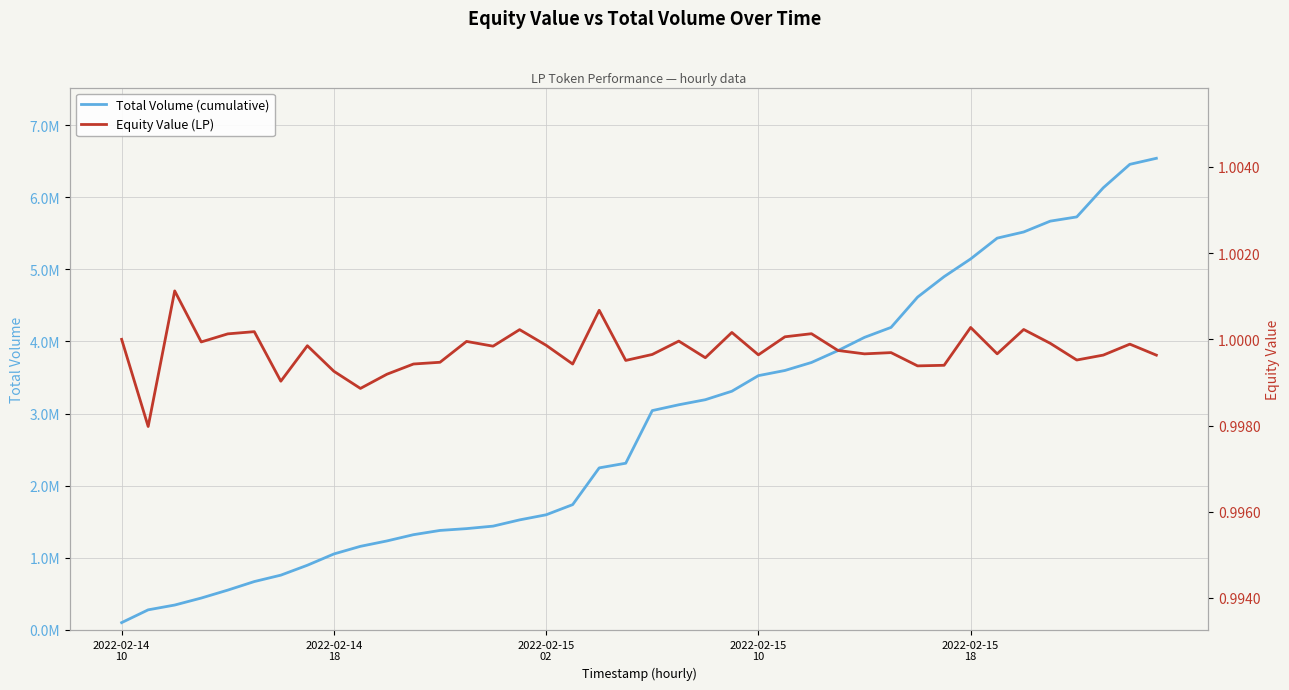

What is the approximate value of Total Volume (cumulative) at 10?

1233343.9